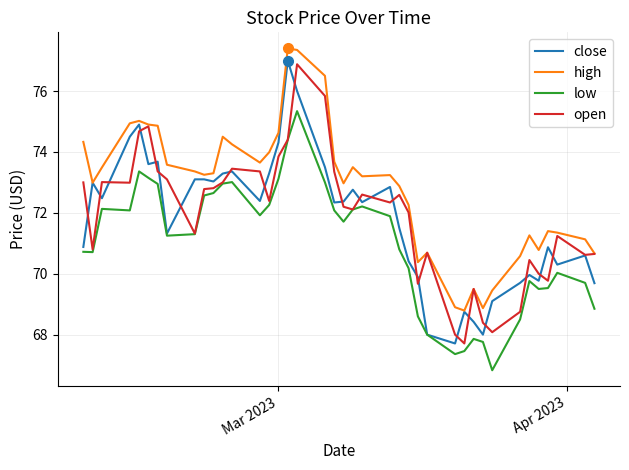

What is the highest value of the close series?

77.0